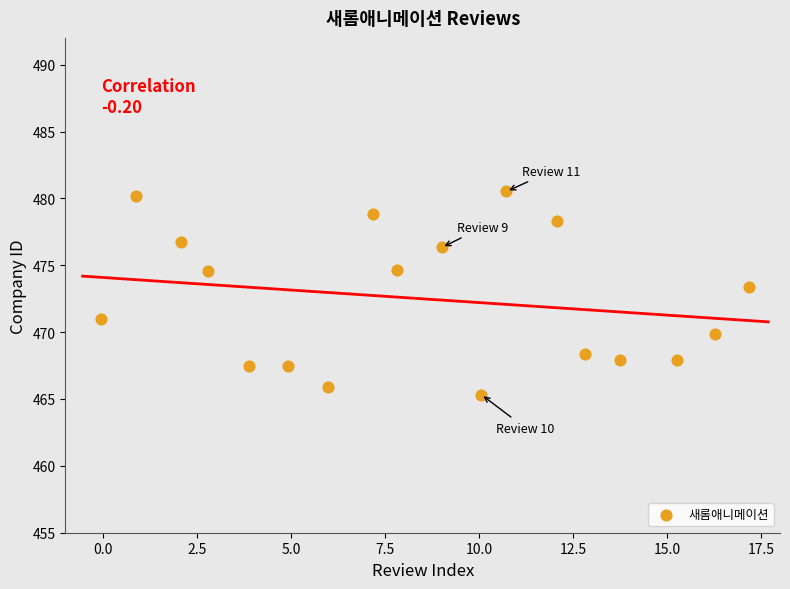

What Y value in the scatter plot is closest to 472?

471.0